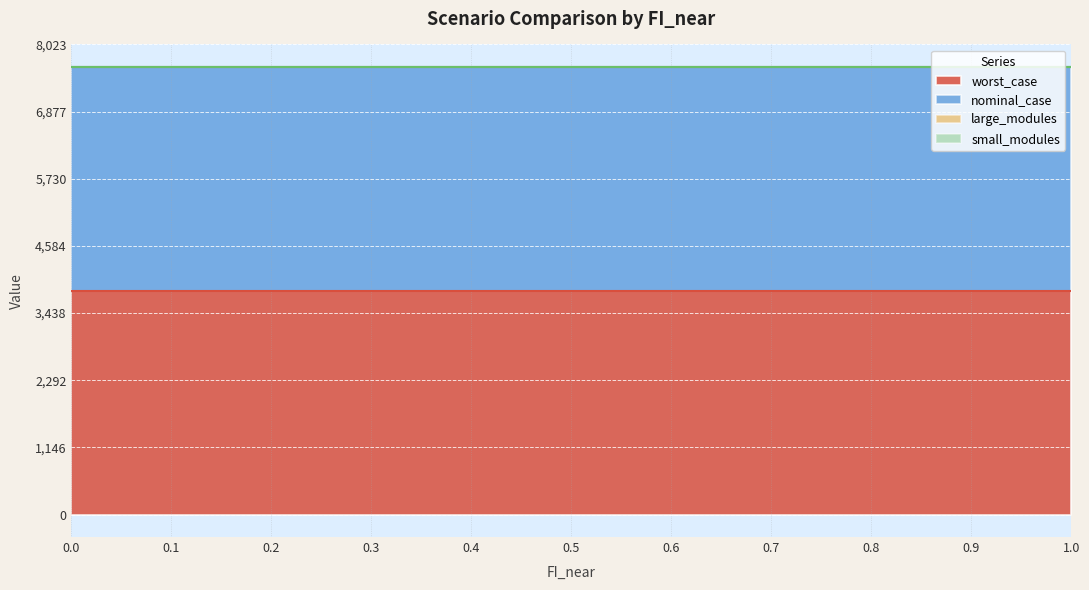

Rank the series at 0.4 from highest to lowest value.

nominal_case, worst_case, large_modules, small_modules